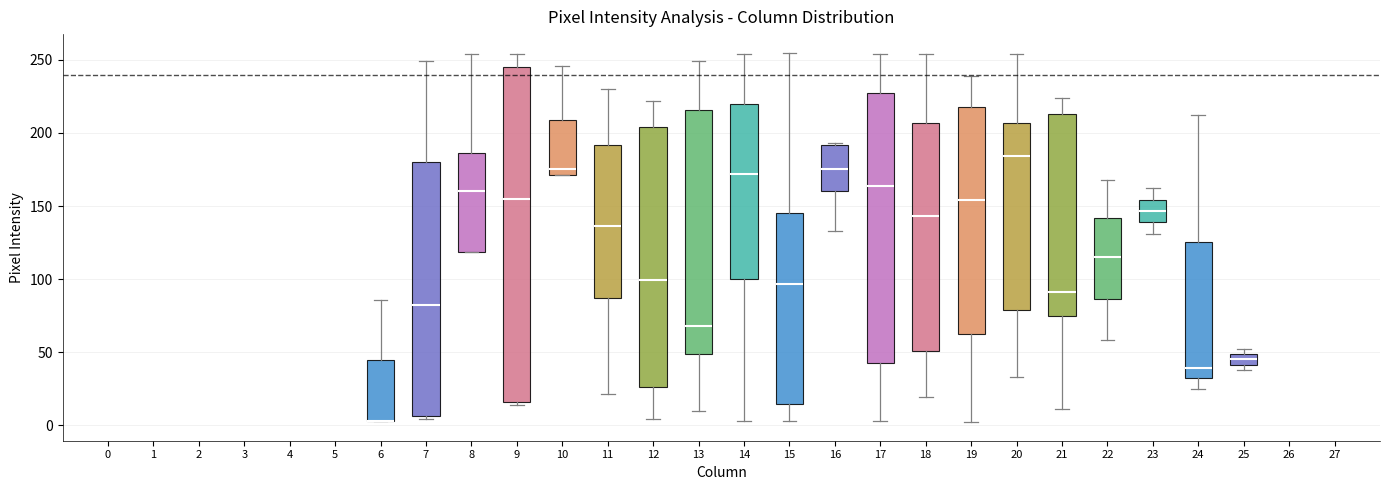

Where is the upper edge of the box at x = 9 on the y-axis? The values are not printed on the chart, so give them approximately, as read against the axis.

245